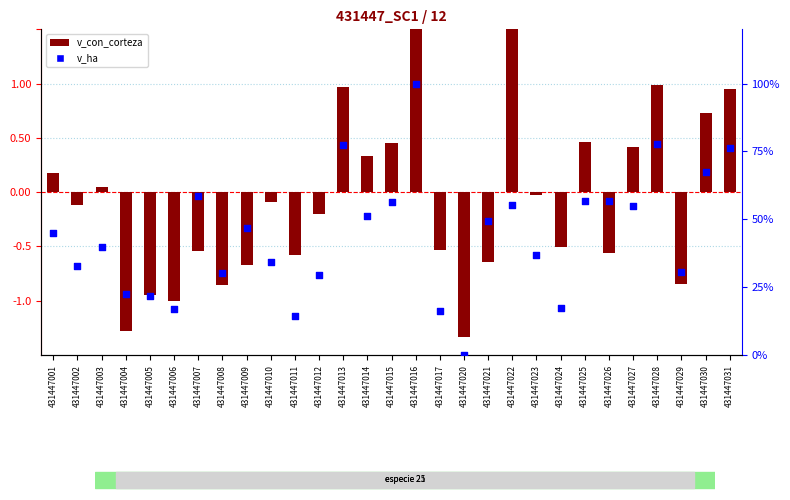

Which series contains the highest Y value?

v_ha